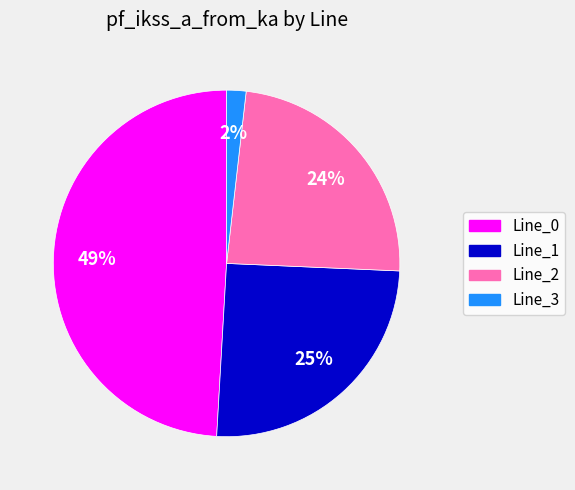

Count the number of slices in the pie.

4